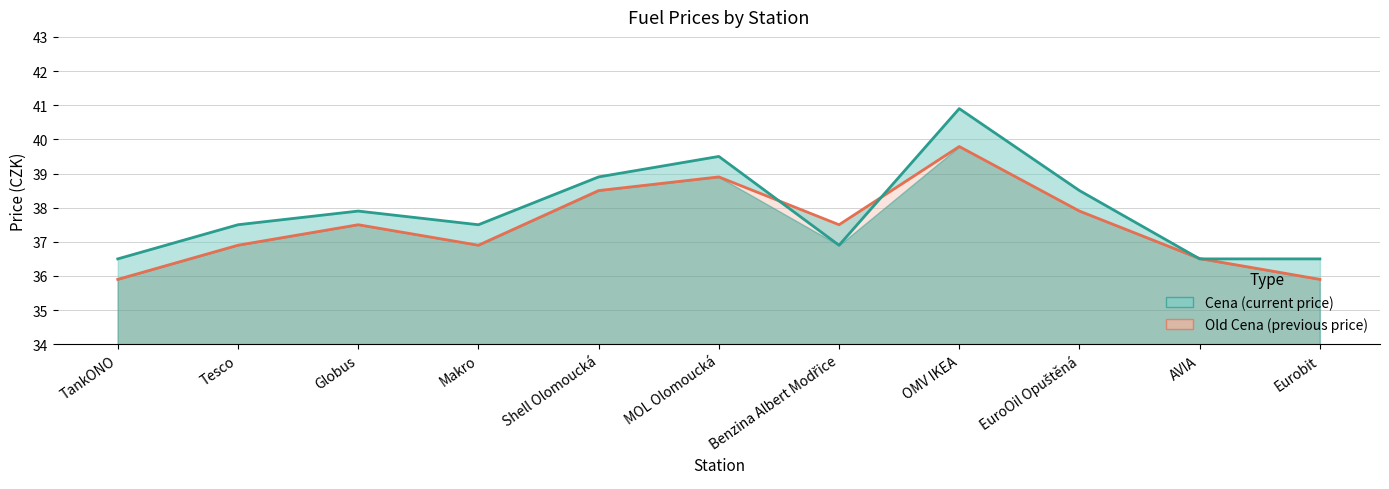

Where does the Cena series first go above 37?

Tesco